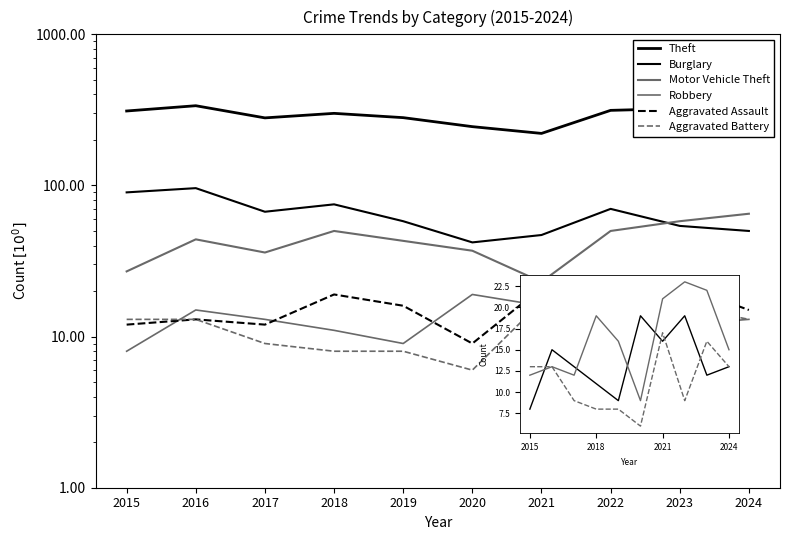

True or false: Burglary and Aggravated Assault intersect in this chart.

False